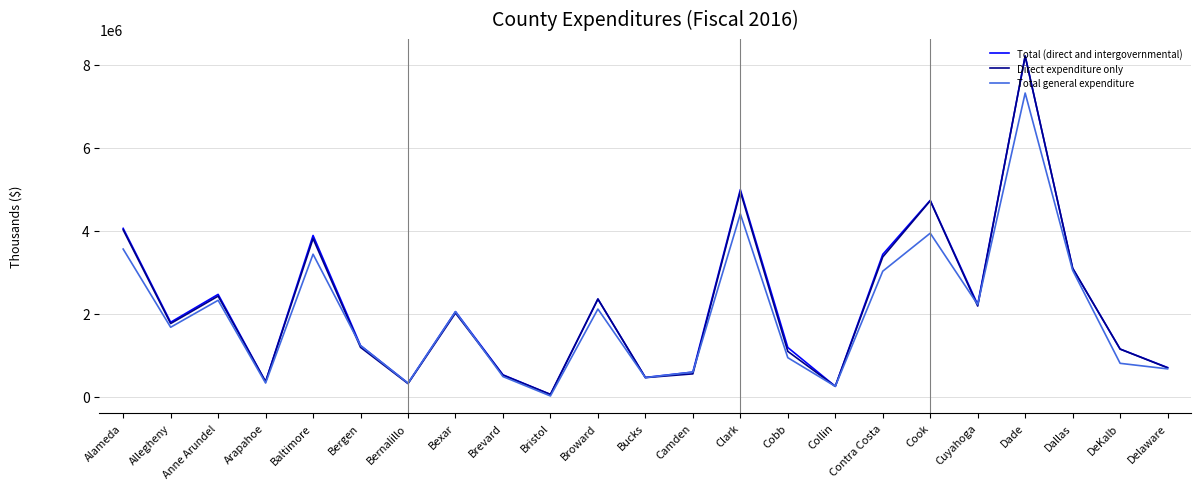

The Total (direct and intergovernmental) series shows 329165 at Bernalillo. True or false?

True